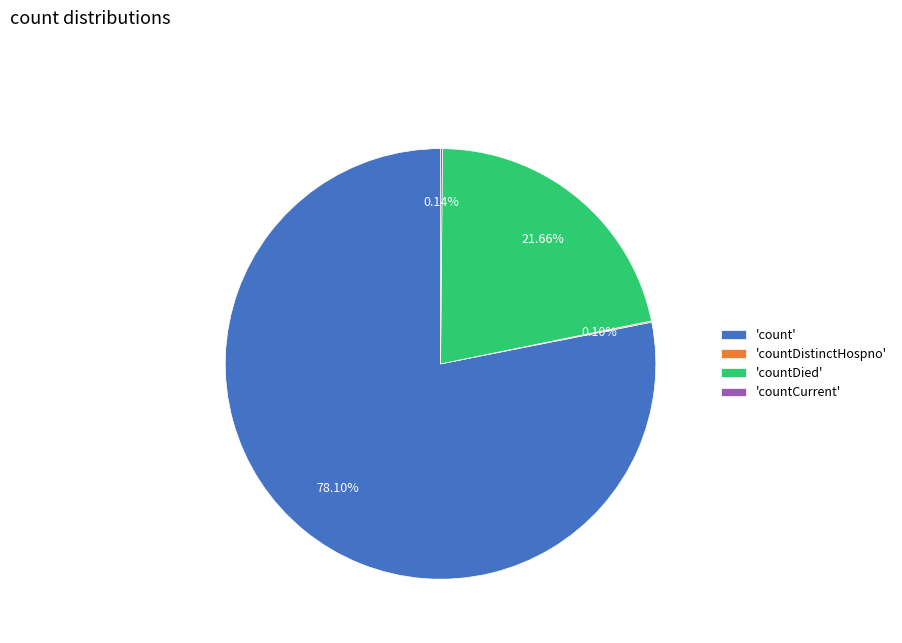

What is the ratio of the value at 'count' to the value at 'countDied'?

3.6